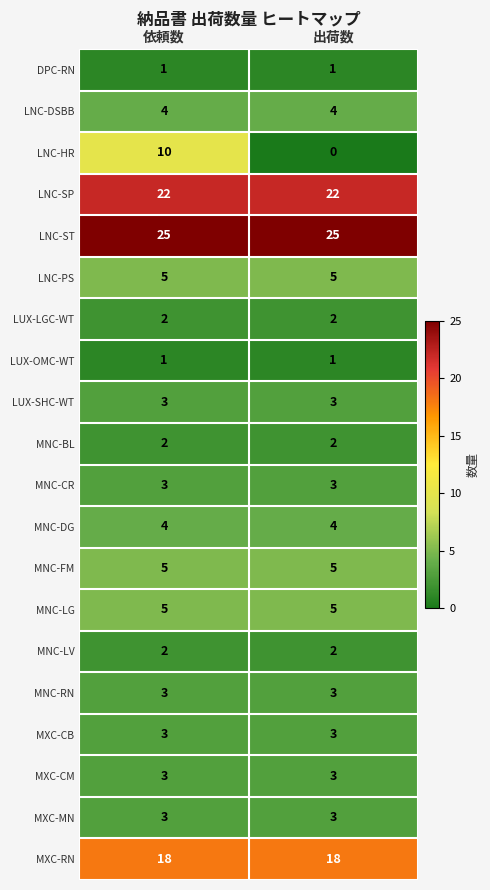

At which category does the chart reach its minimum across all series?

出荷数